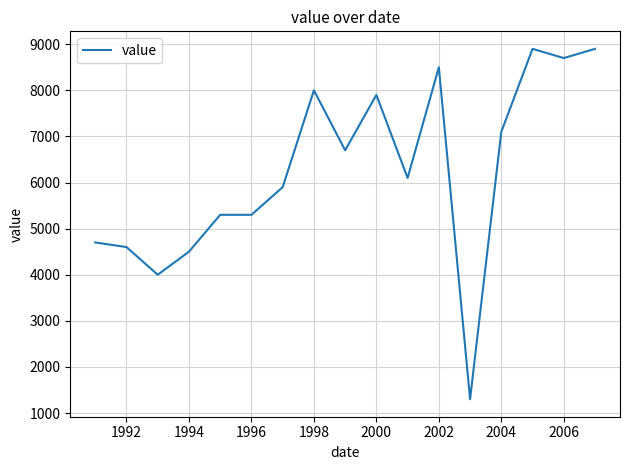

True or false: the data has more than 2 interior local peaks.

True